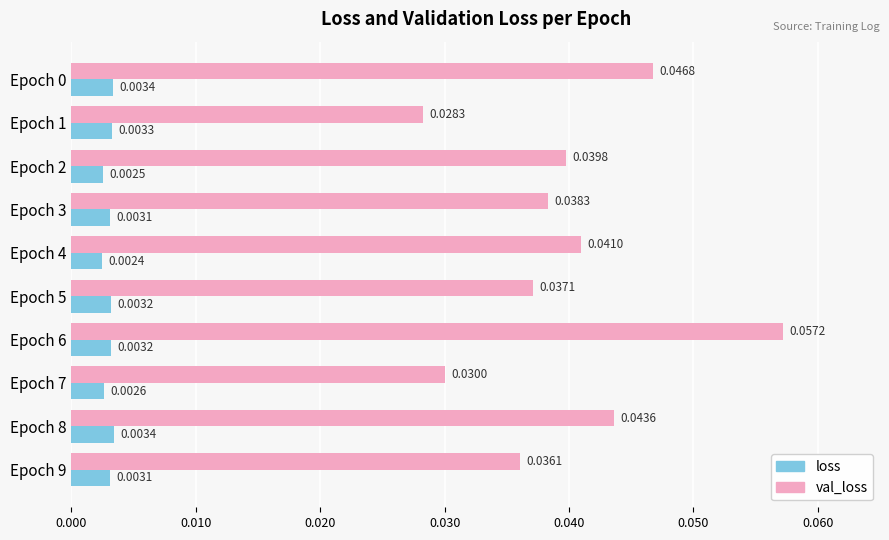

How many series are shown in this chart?

2